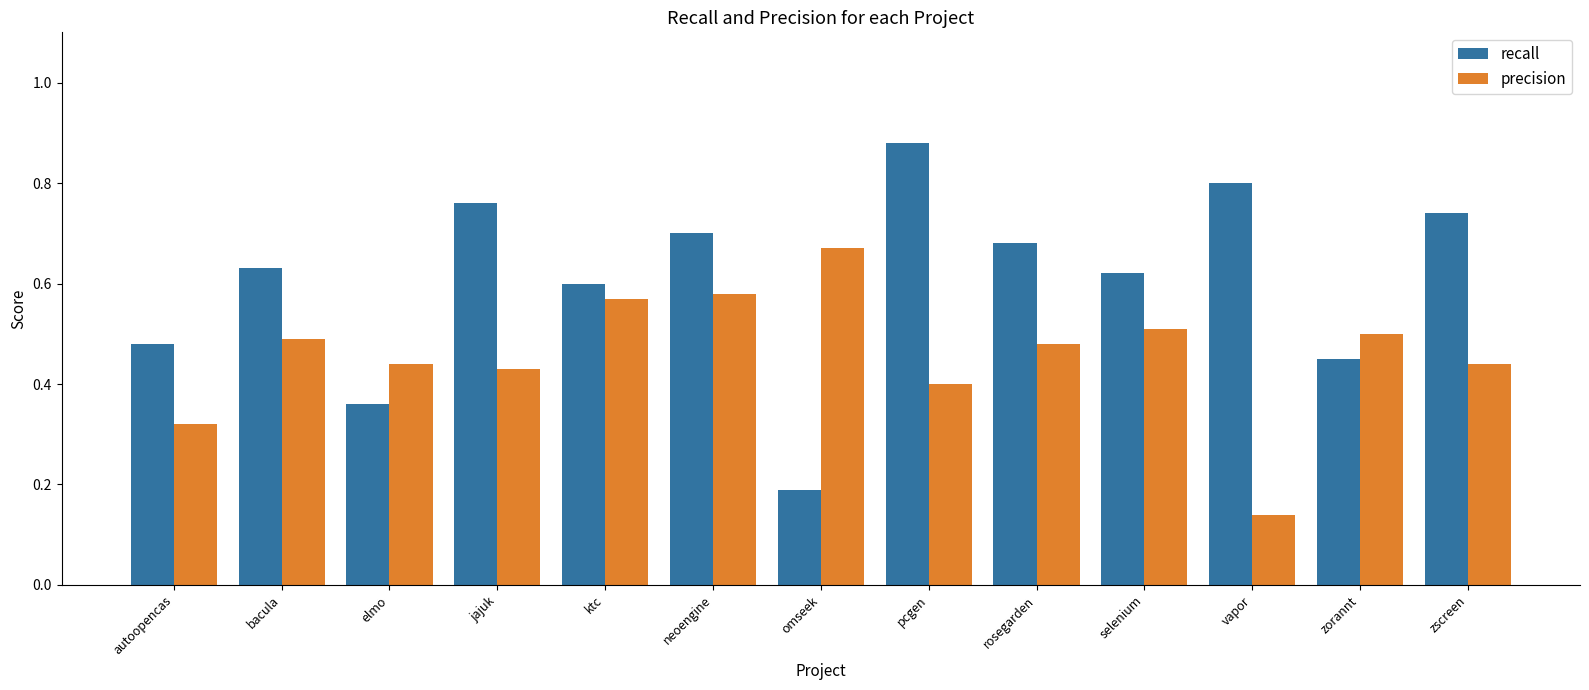

True or false: precision has a value of 0.3 at ktc.

False